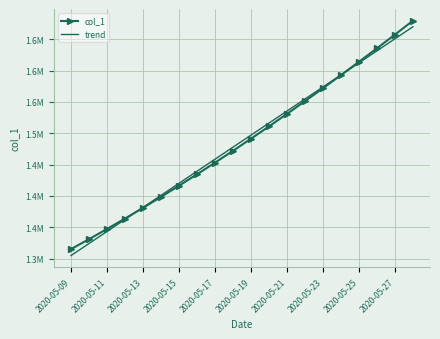

What are all the series names shown in the legend?

col_1, trend